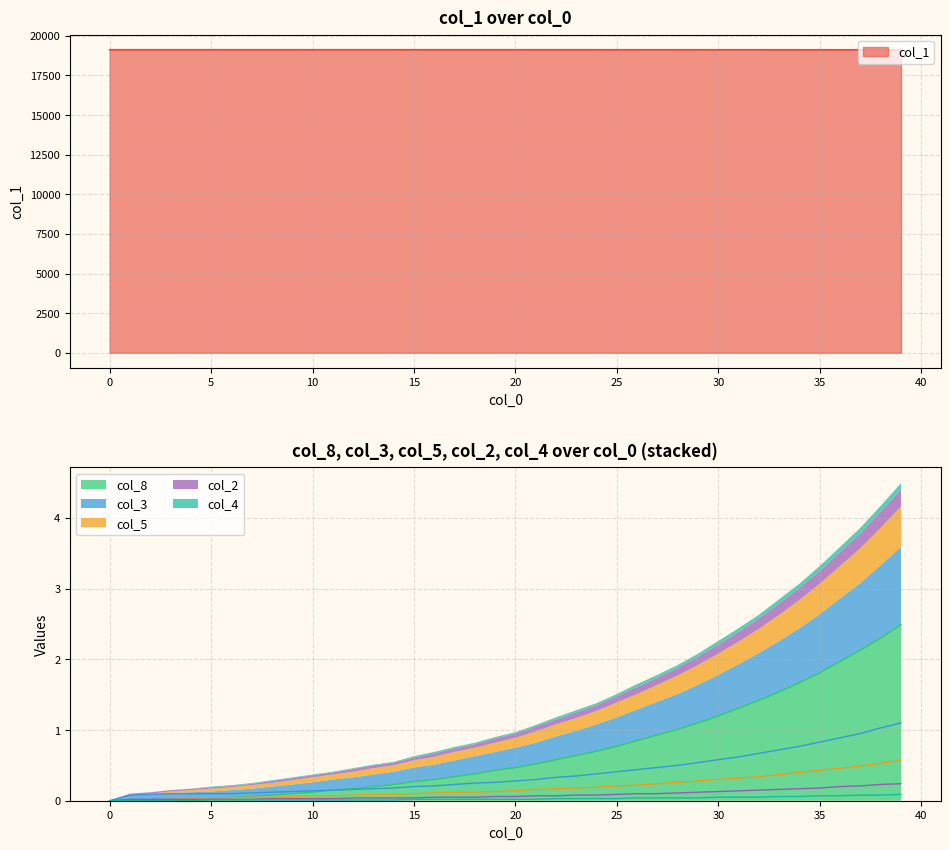

True or false: col_8 has a value of 1.2 at 30.

True